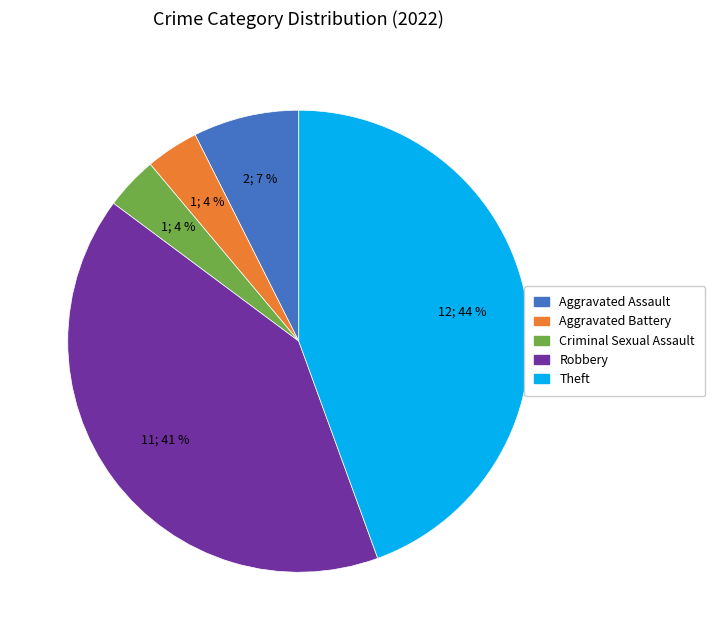

To the nearest percent, what portion does Criminal Sexual Assault represent?

4%